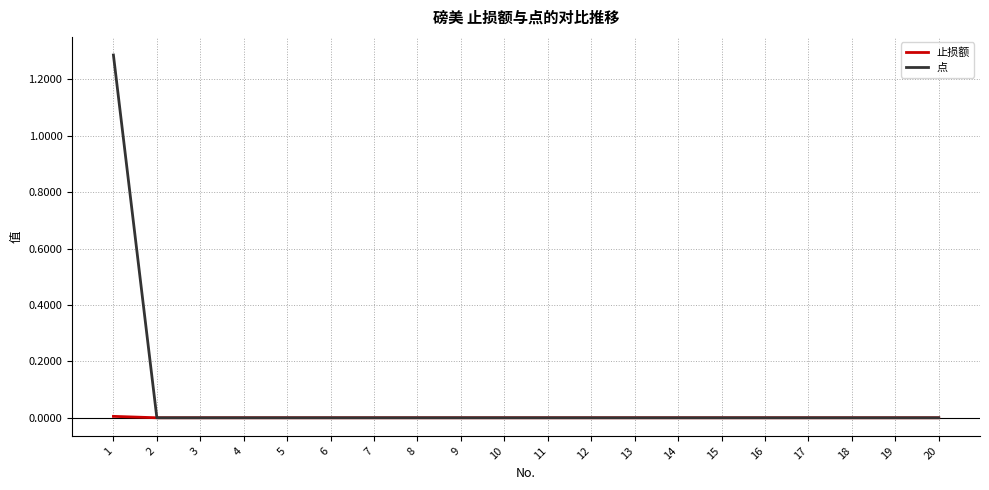

Which series has the widest spread of values?

点